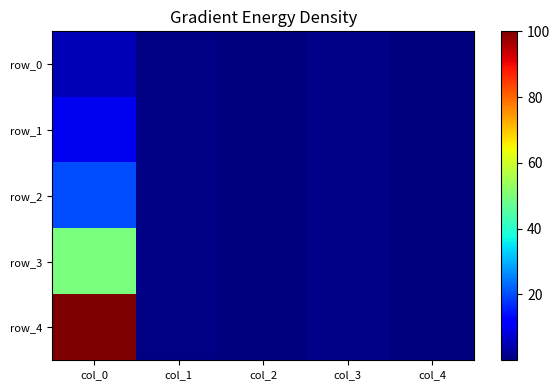

List the labels in order of row_4 value, smallest first.

col_4, col_2, col_1, col_3, col_0